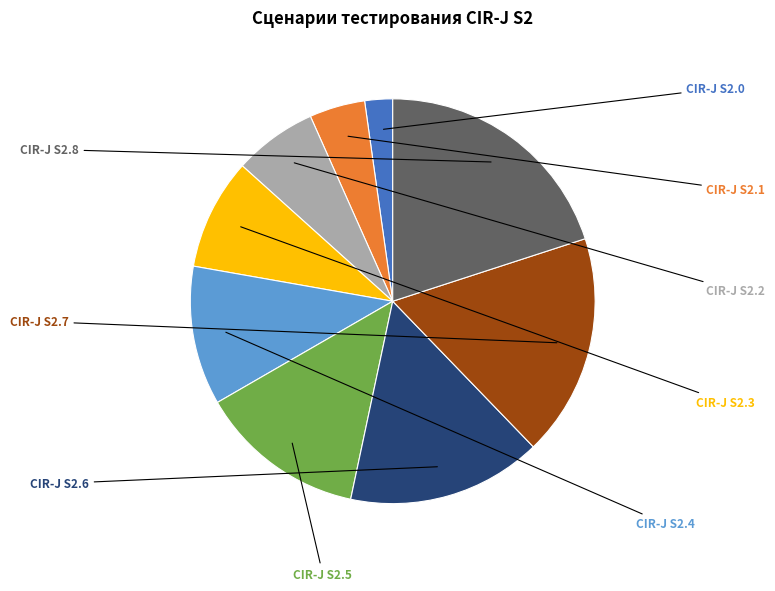

How many slices are in this pie chart?

9